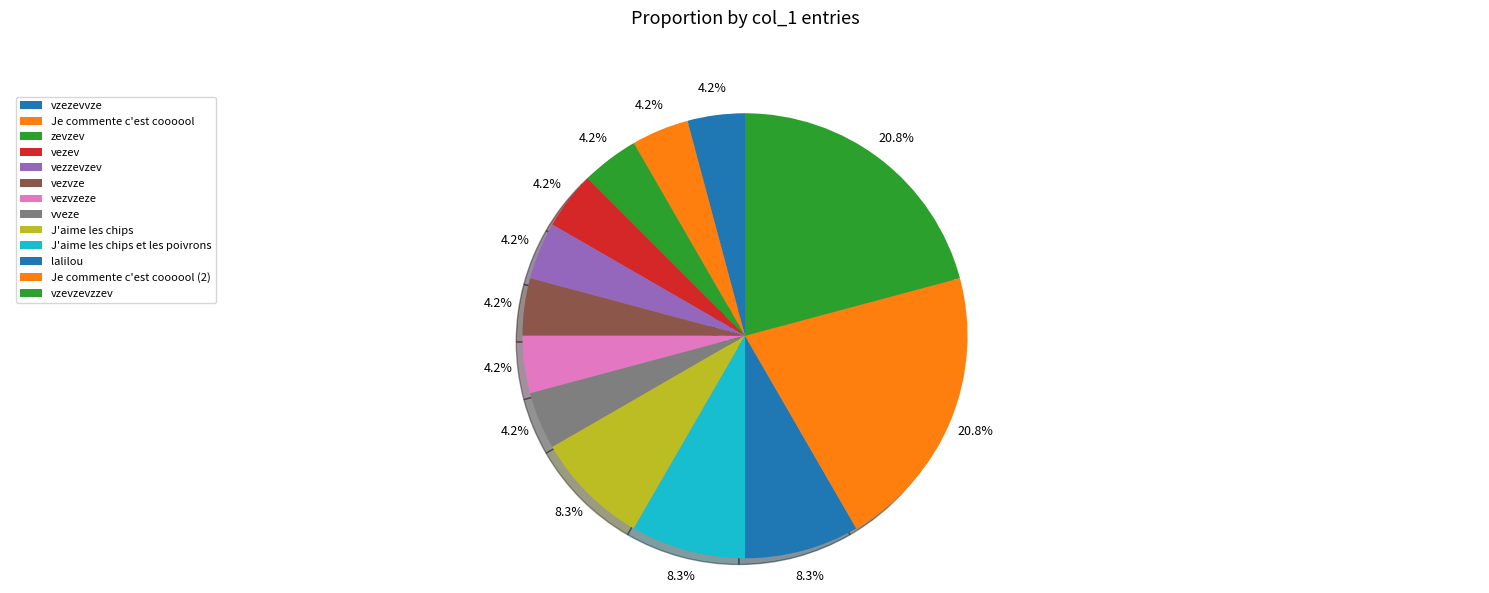

What percentage is the Je commente c'est coooool (2) slice, to the nearest percent?

21%